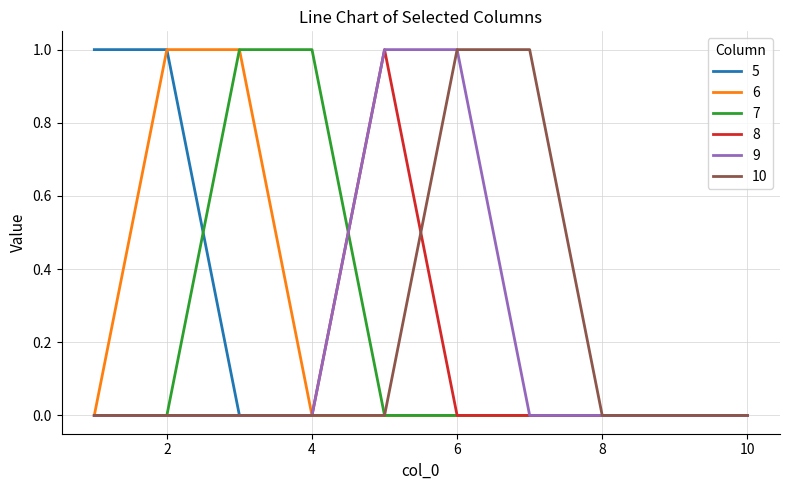

What is the difference between the second highest and minimum values in the 10 series?

1